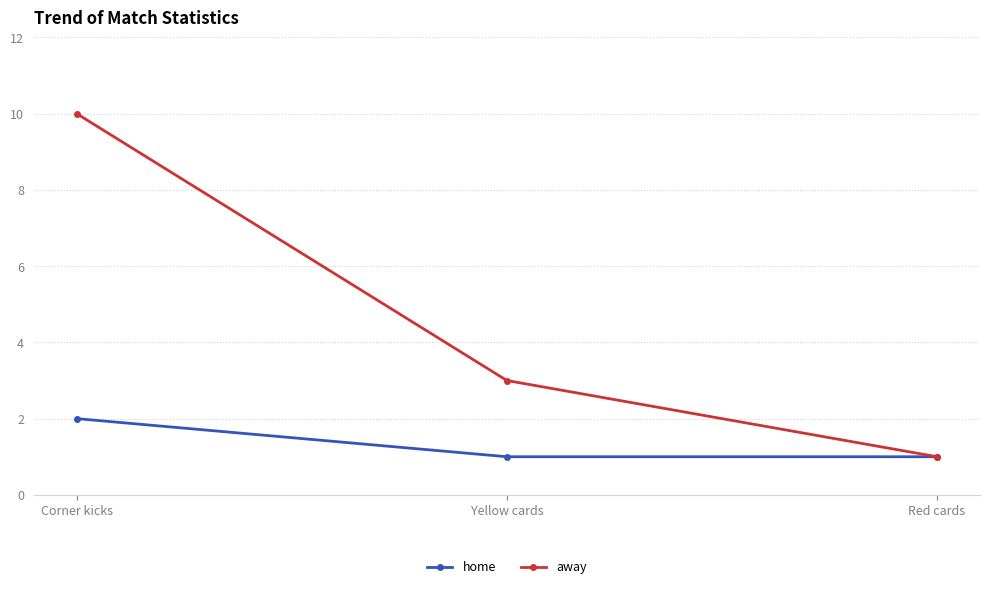

True or false: home has a value of 1 at Corner kicks.

False